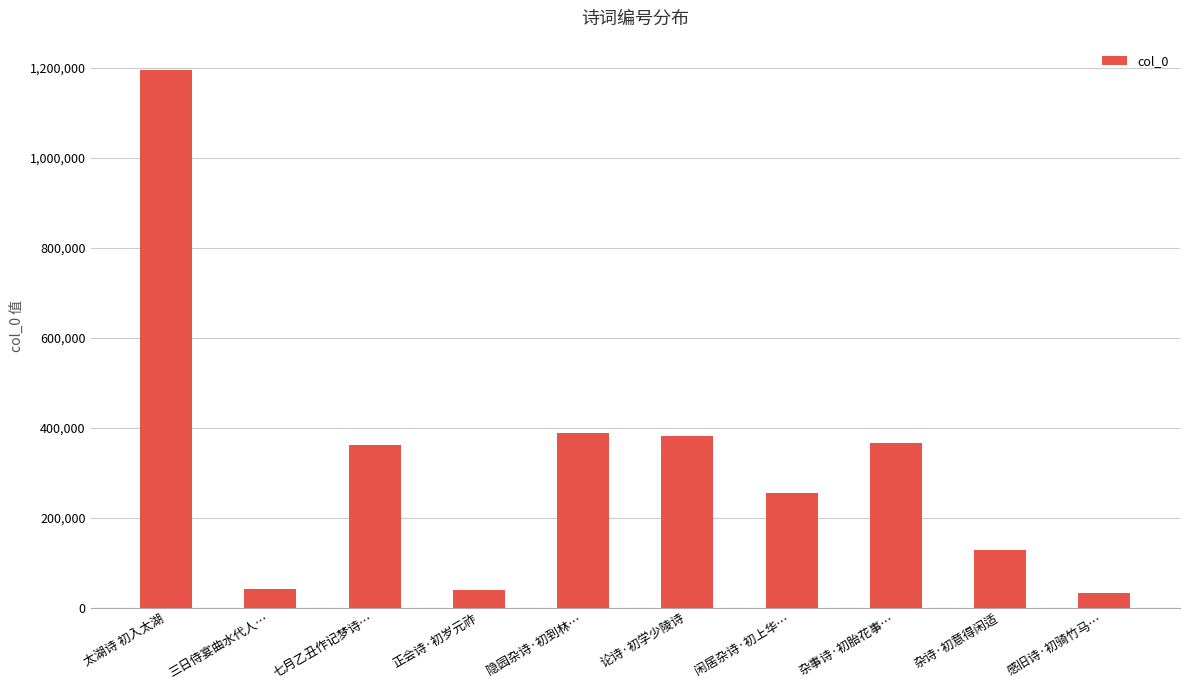

Which has a higher value, 杂诗·初意得闲适 or 太湖诗 初入太湖?

太湖诗 初入太湖